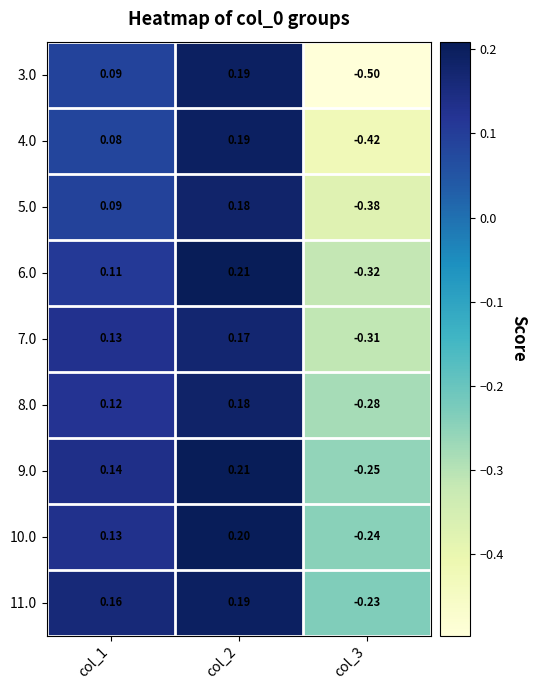

Count the number of data series in this chart.

9